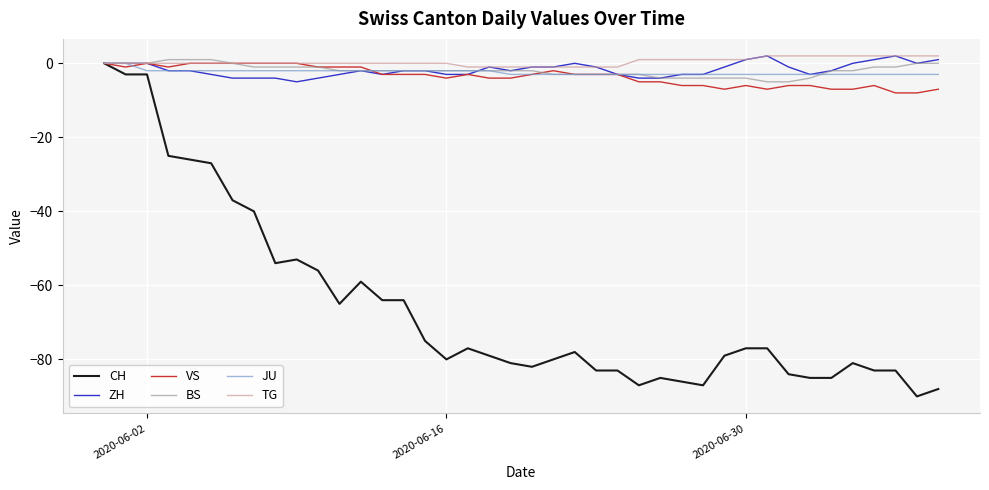

Which series has the widest spread of values?

CH